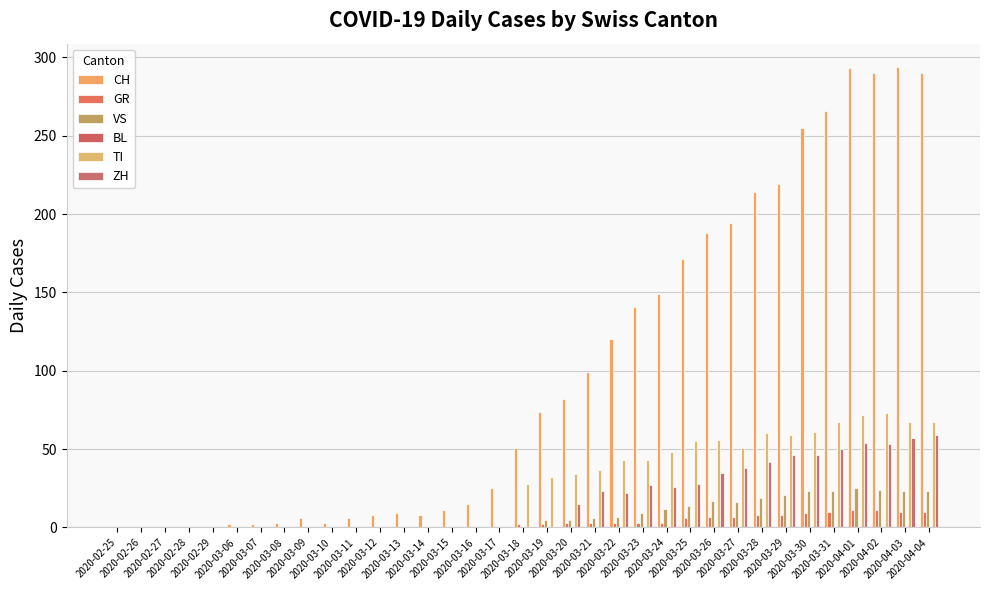

How many groups of bars are there?

35